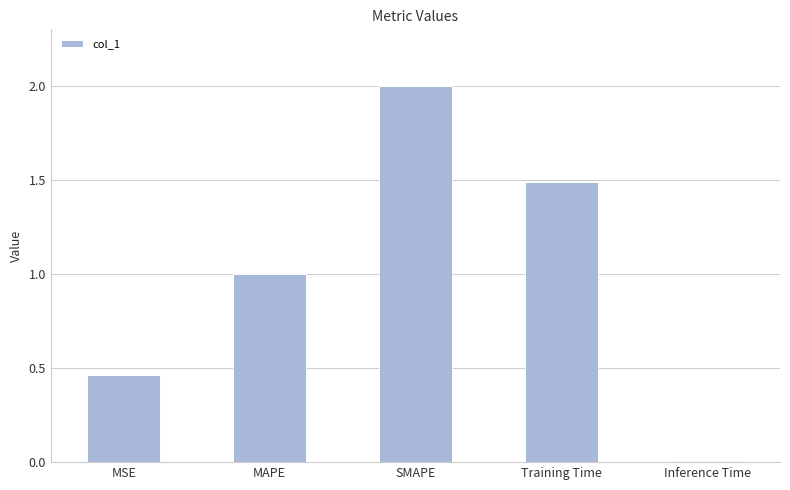

Which label corresponds to the largest value in the chart?

SMAPE